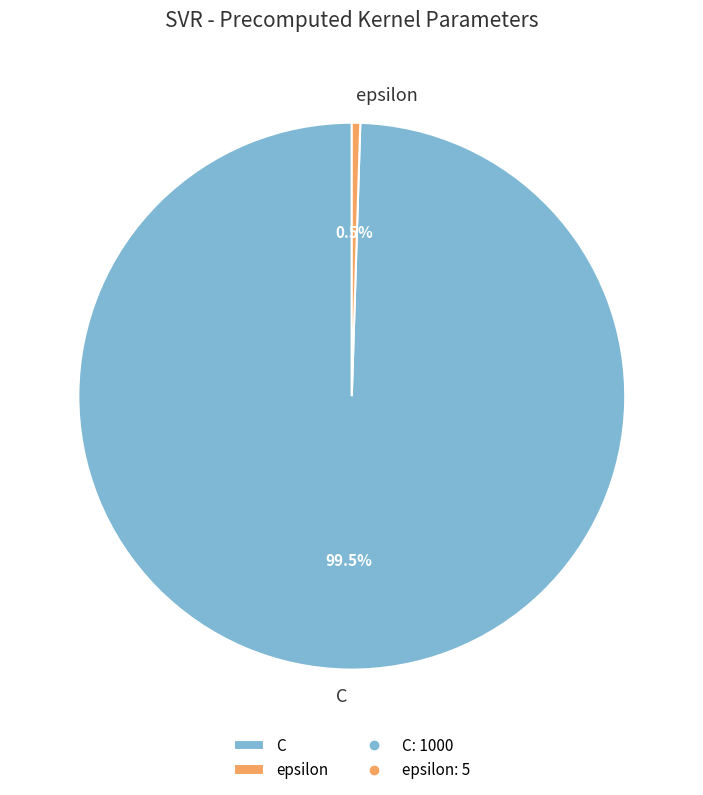

Approximately how many times larger is the value at C compared to epsilon?

200.0